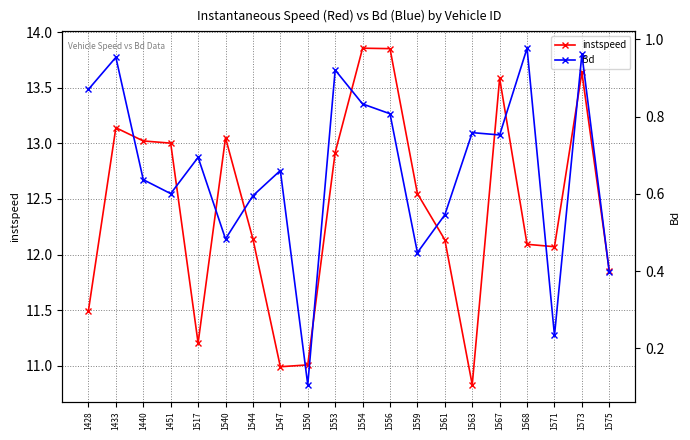

Rank the categories by Bd value from highest to lowest.

1568, 1573, 1433, 1553, 1428, 1554, 1556, 1563, 1567, 1517, 1547, 1440, 1451, 1544, 1561, 1540, 1559, 1575, 1571, 1550